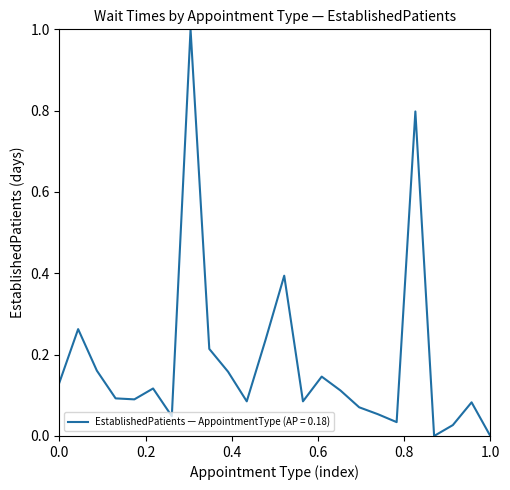

What is the greatest value displayed?

1.0